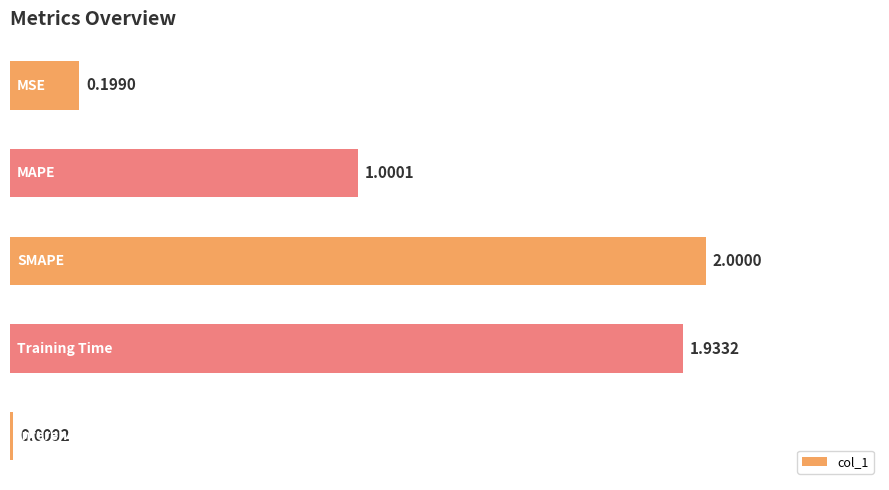

What is the difference between the maximum and second lowest values?

1.8